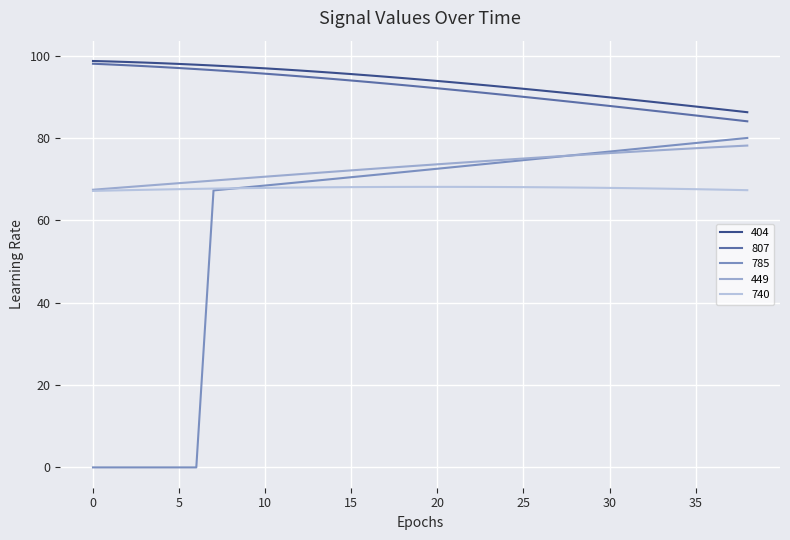

At how many categories does at least one series exceed 78?

39